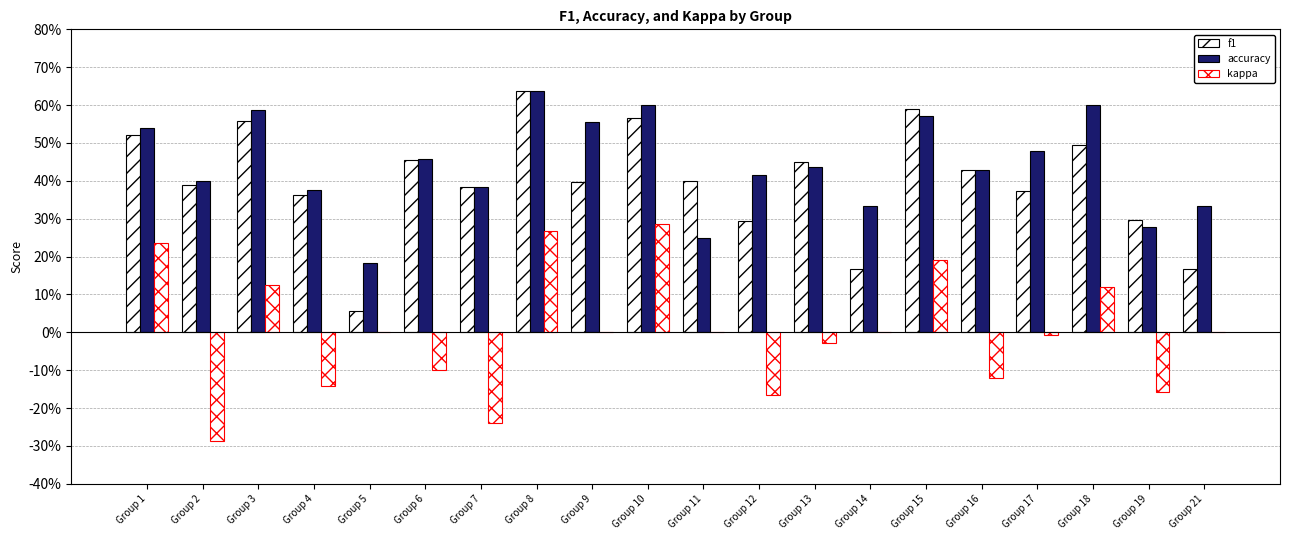

Are the bars horizontal?

No